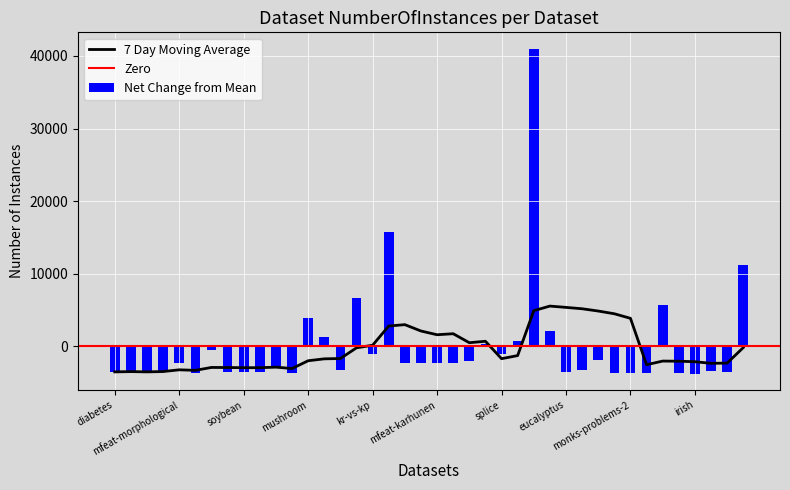

Rank the categories by value from highest to lowest.

electricity, letter, mozilla4, pendigits, JapaneseVowels, mushroom, satimage, optdigits, waveform-5000, spambase, sick, kr-vs-kp, splice, scene, segment, mfeat-morphological, mfeat-factors, mfeat-fourier, mfeat-karhunen, mfeat-zernike, cmc, credit-g, vowel, tic-tac-toe, vehicle, analcatdata_authorship, analcatdata_dmft, diabetes, eucalyptus, breast-w, Australian, credit-approval, soybean, profb, balance-scale, monks-problems-2, synthetic_control, monks-problems-1, monks-problems-3, irish